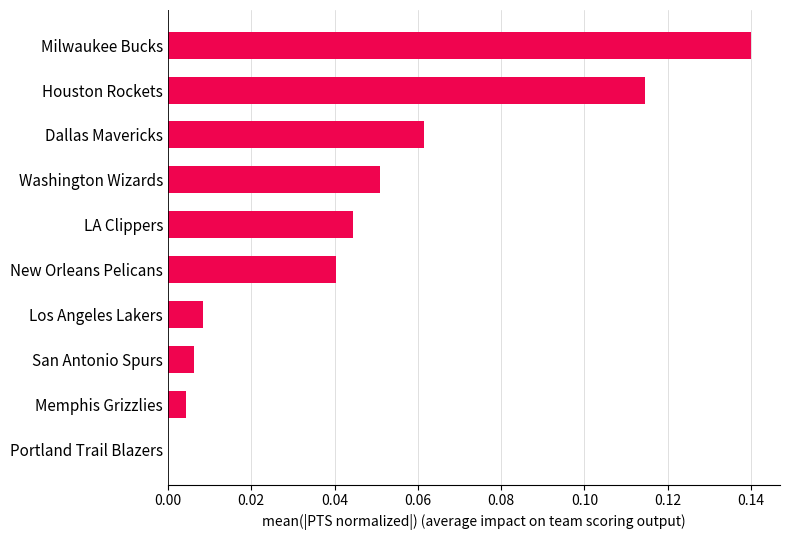

The chart shows a value of 0.0 at Los Angeles Lakers. True or false?

True